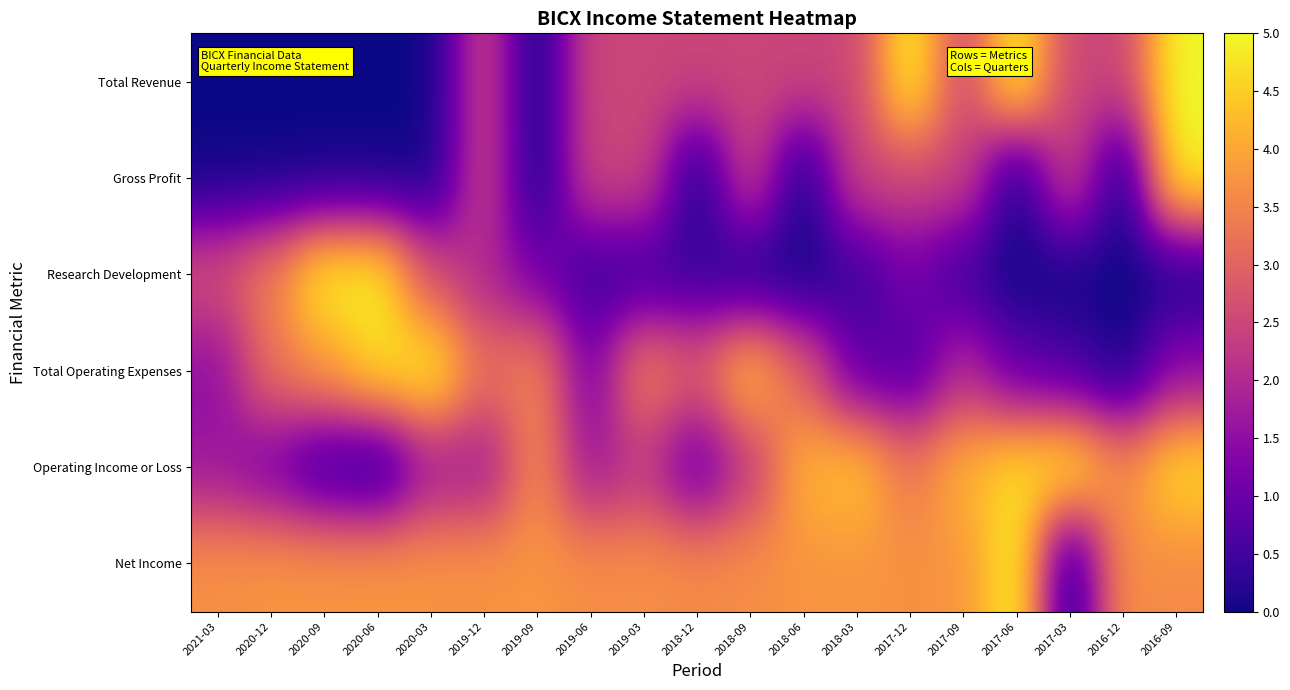

Reading right to left, transcribe all the data shown in this chart.

Total Revenue: 2016-09=5.0	2016-12=2.5	2017-03=2.5	2017-06=5.0	2017-09=2.5	2017-12=5.0	2018-03=2.5	2018-06=2.5	2018-09=2.5	2018-12=2.5	2019-03=2.5	2019-06=2.5	2019-09=0.0	2019-12=2.5	2020-03=0.0	2020-06=0.0	2020-09=0.0	2020-12=0.0	2021-03=0.0
Gross Profit: 2016-09=5.0	2016-12=0.0	2017-03=2.5	2017-06=0.0	2017-09=2.5	2017-12=2.5	2018-03=2.5	2018-06=0.0	2018-09=2.5	2018-12=0.0	2019-03=2.5	2019-06=2.5	2019-09=0.0	2019-12=2.5	2020-03=0.0	2020-06=0.0	2020-09=0.0	2020-12=0.0	2021-03=0.0
Research Development: 2016-09=0.0	2016-12=0.0	2017-03=0.0	2017-06=0.0	2017-09=0.4	2017-12=1.2	2018-03=0.4	2018-06=0.0	2018-09=0.0	2018-12=0.4	2019-03=0.4	2019-06=0.4	2019-09=1.2	2019-12=1.9	2020-03=2.7	2020-06=5.0	2020-09=5.0	2020-12=3.5	2021-03=2.7
Total Operating Expenses: 2016-09=1.5	2016-12=0.0	2017-03=0.6	2017-06=0.9	2017-09=2.1	2017-12=0.6	2018-03=0.9	2018-06=2.9	2018-09=4.4	2018-12=2.9	2019-03=3.5	2019-06=1.2	2019-09=3.5	2019-12=3.2	2020-03=5.0	2020-06=4.7	2020-09=3.8	2020-12=3.2	2021-03=1.5
Operating Income or Loss: 2016-09=4.7	2016-12=3.6	2017-03=5.0	2017-06=4.7	2017-09=4.2	2017-12=3.3	2018-03=4.4	2018-06=4.2	2018-09=2.2	2018-12=0.8	2019-03=2.2	2019-06=1.7	2019-09=3.6	2019-12=1.7	2020-03=1.7	2020-06=0.0	2020-09=0.3	2020-12=1.1	2021-03=1.7
Net Income: 2016-09=3.6	2016-12=3.7	2017-03=0.0	2017-06=5.0	2017-09=3.8	2017-12=3.7	2018-03=3.8	2018-06=3.7	2018-09=3.7	2018-12=3.6	2019-03=3.7	2019-06=3.7	2019-09=3.8	2019-12=3.7	2020-03=3.8	2020-06=3.8	2020-09=3.8	2020-12=3.8	2021-03=3.7